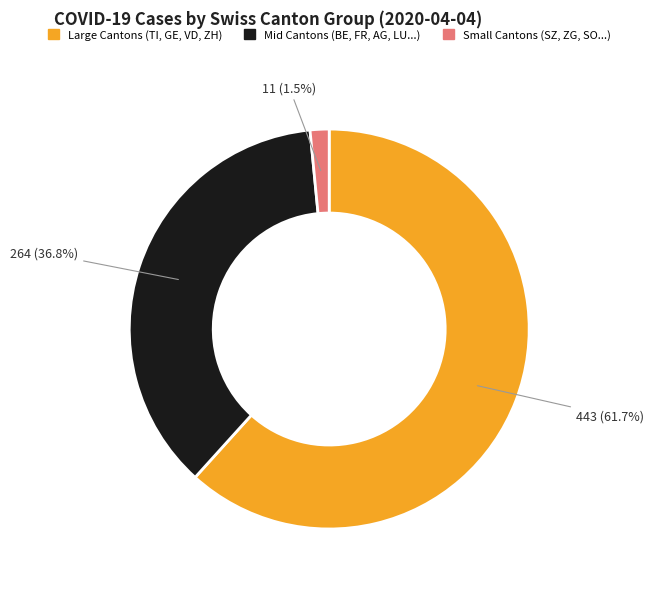

Does any single category account for the majority?

Yes